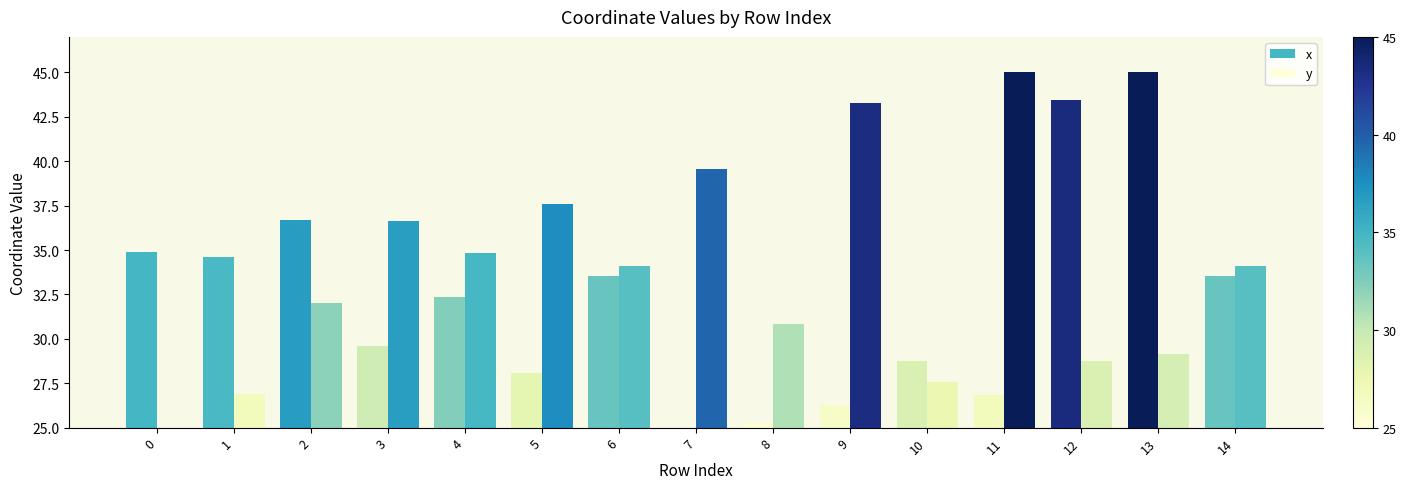

Reading left to right, transcribe all the data shown in this chart.

x: 34.9	34.6	36.7	29.6	32.3	28.1	33.5	25.0	25.3	26.2	28.8	26.8	43.4	45.0	33.5
y: 25.0	26.9	32.0	36.6	34.8	37.6	34.1	39.6	30.8	43.3	27.6	45.0	28.8	29.1	34.1